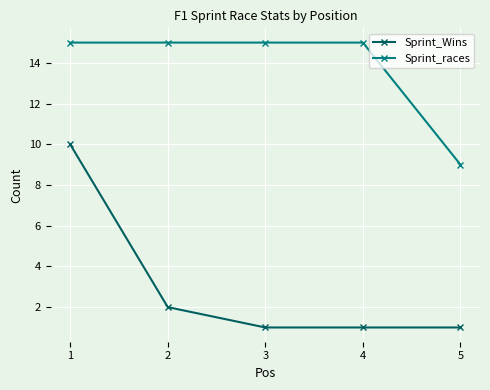

Count the Sprint_races values in the range 15 to 16.

4